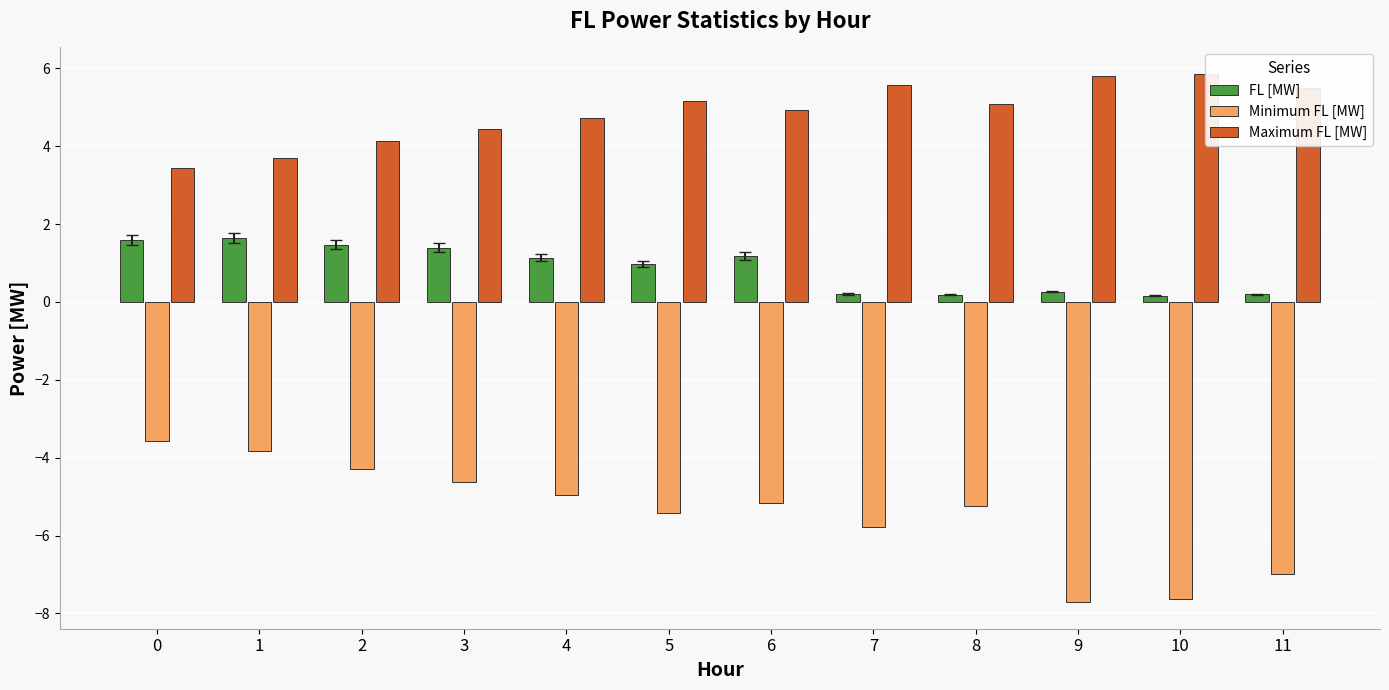

What are all the series names shown in the legend?

FL [MW], Minimum FL [MW], Maximum FL [MW]